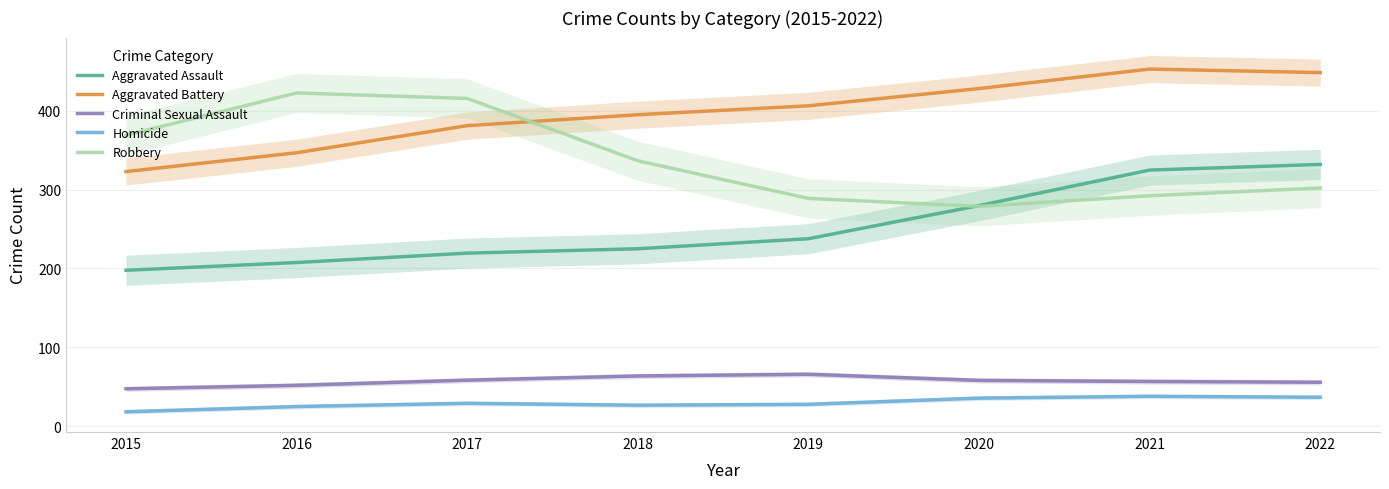

Where is Homicide nearest to the value 27?

2018